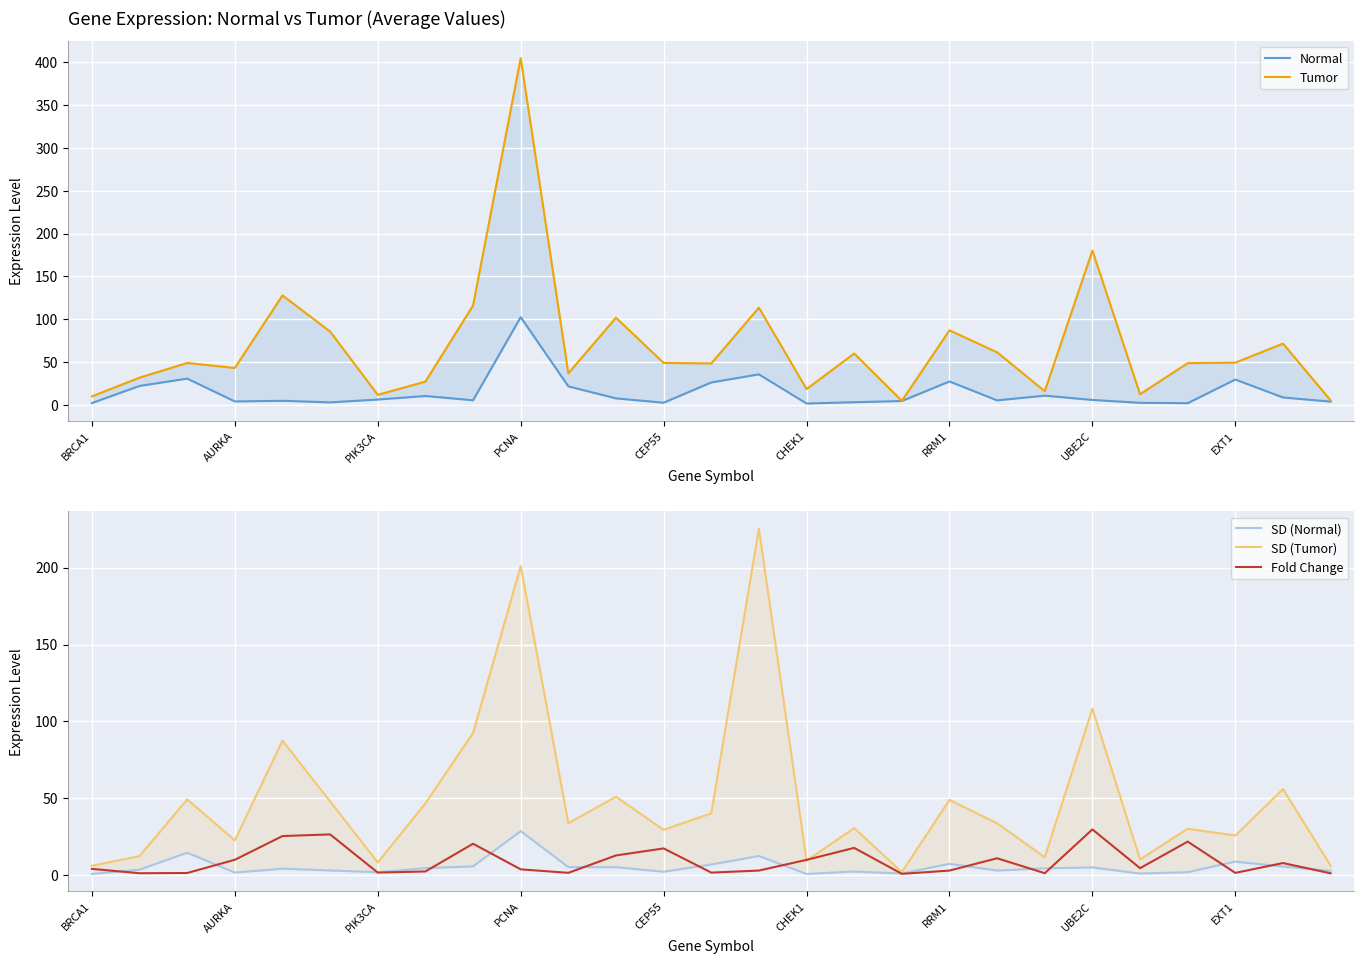

The Tumor series shows 28.5 at 11. True or false?

False